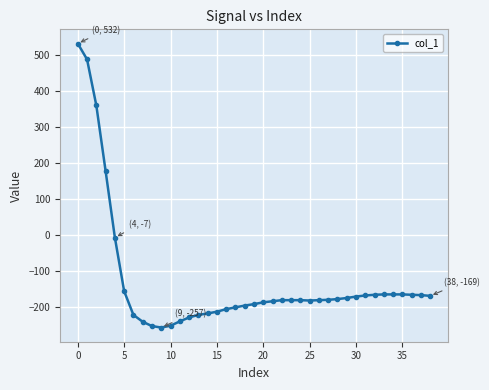

What is the value of the 32nd point from the left?

-168